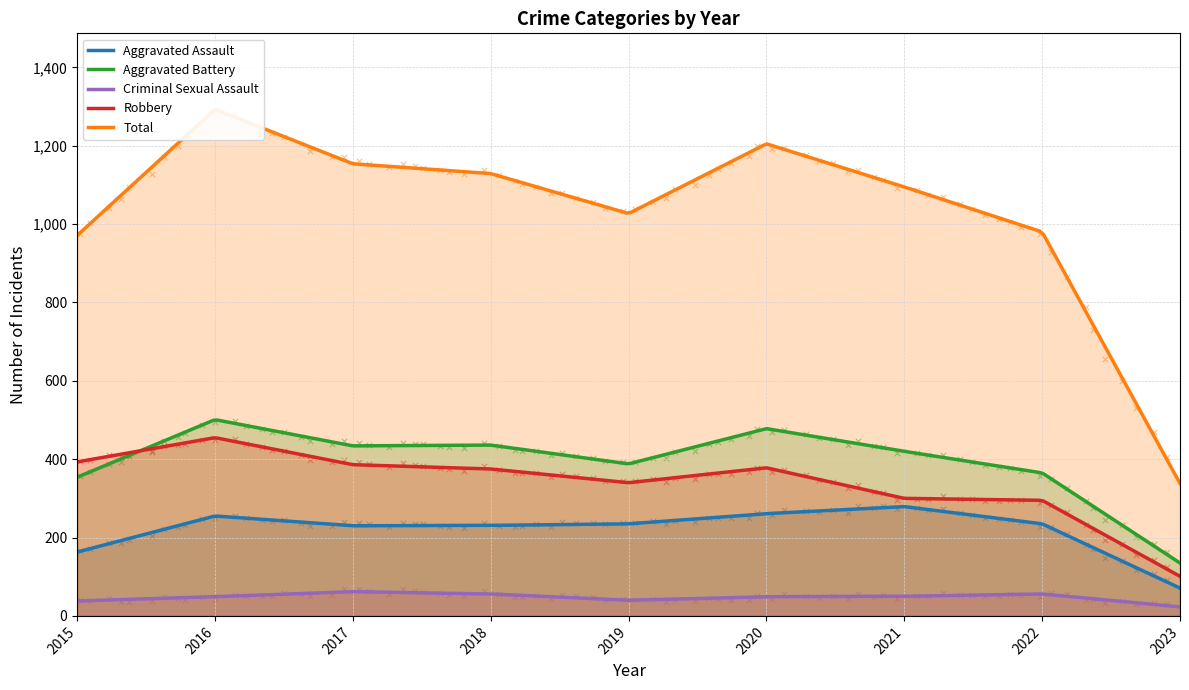

Which series contains the lowest Y value?

Criminal Sexual Assault